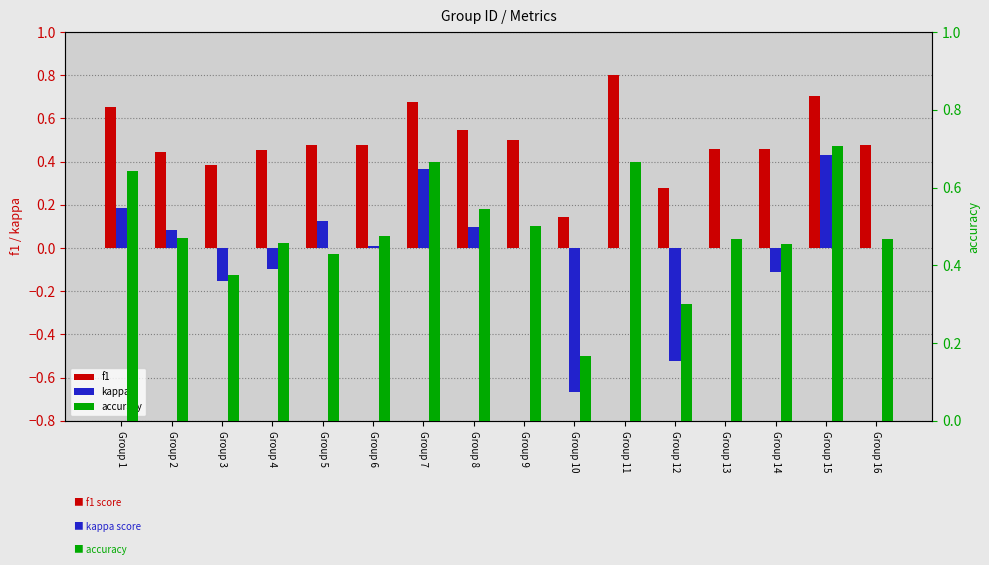

What is the minimum value for f1?

0.1